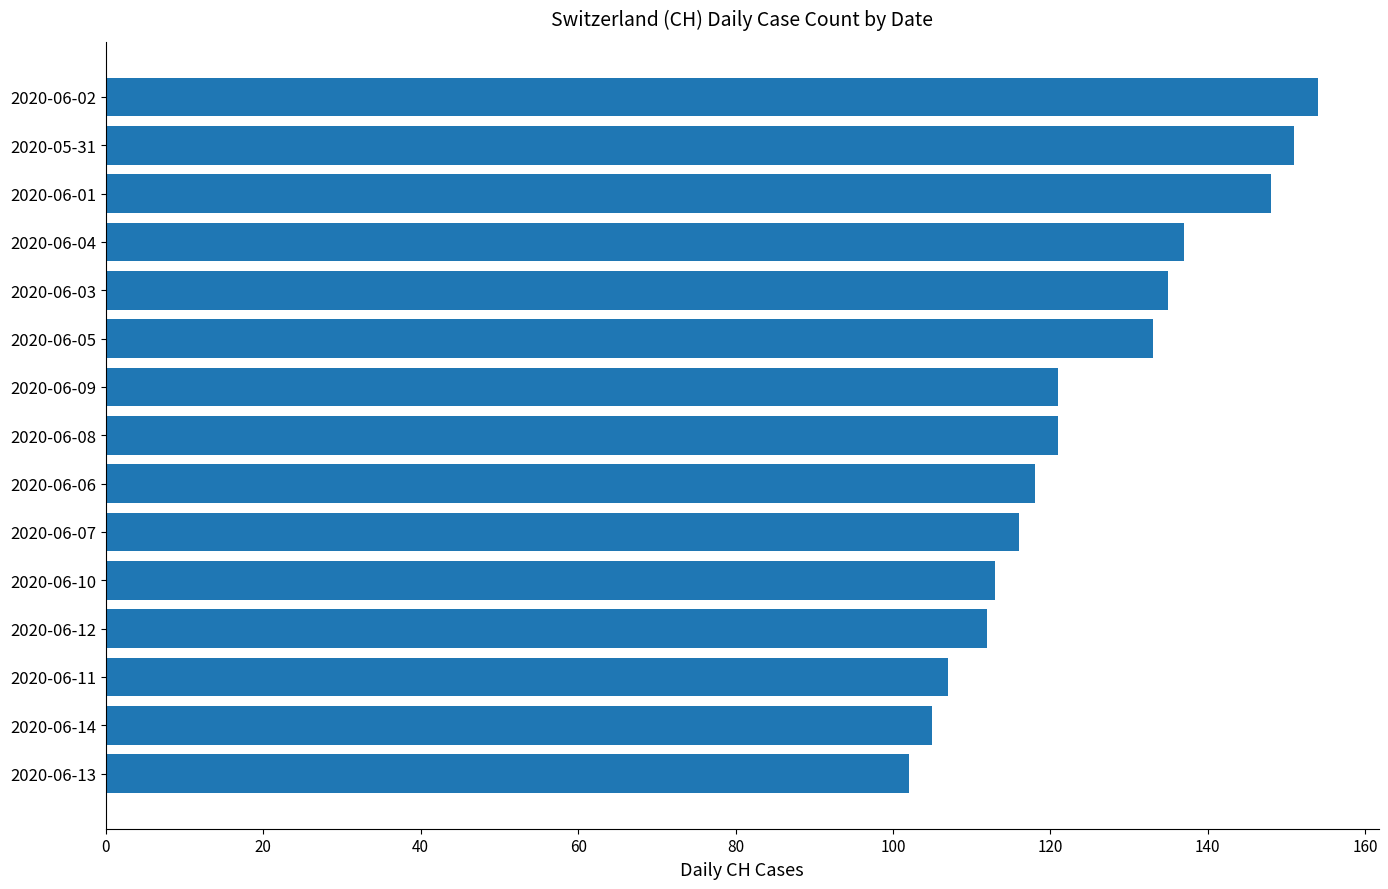

The chart shows a value of 46 at 2020-06-06. True or false?

False